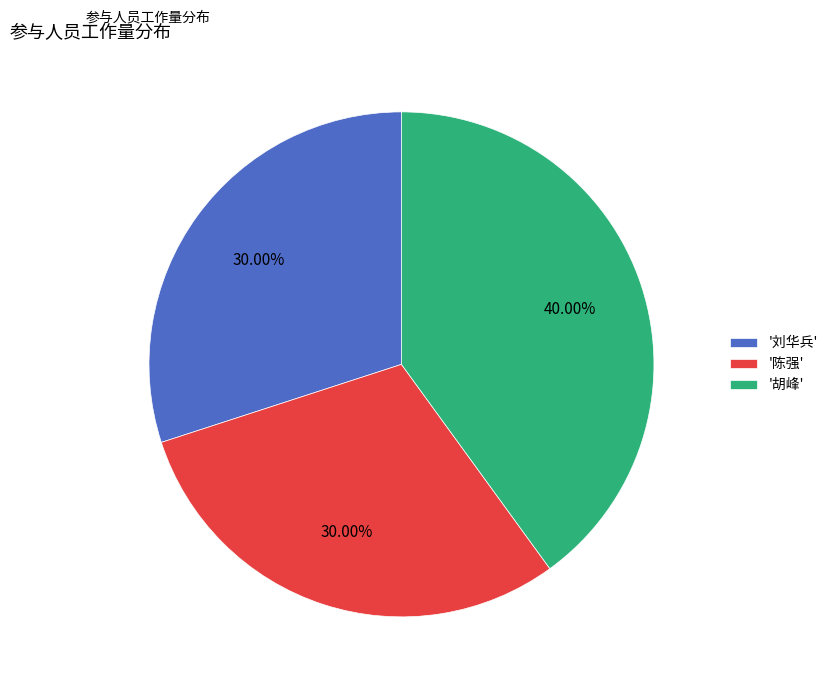

How many slices are in this pie chart?

3